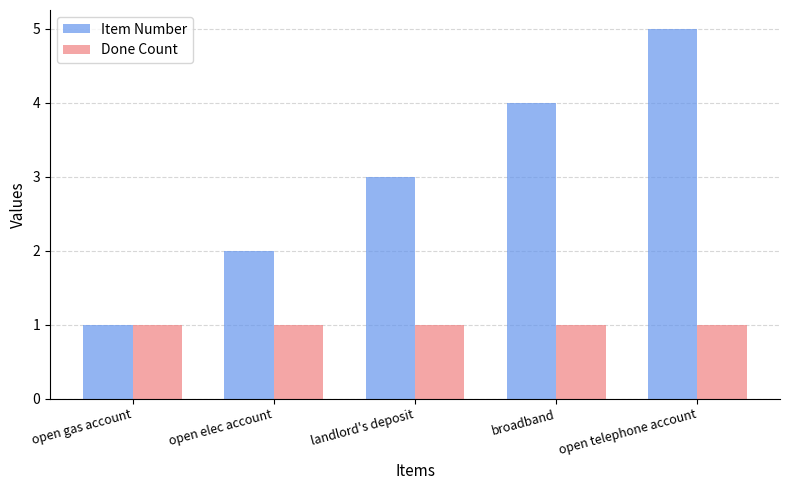

What are all the series names shown in the legend?

Item Number, Done Count